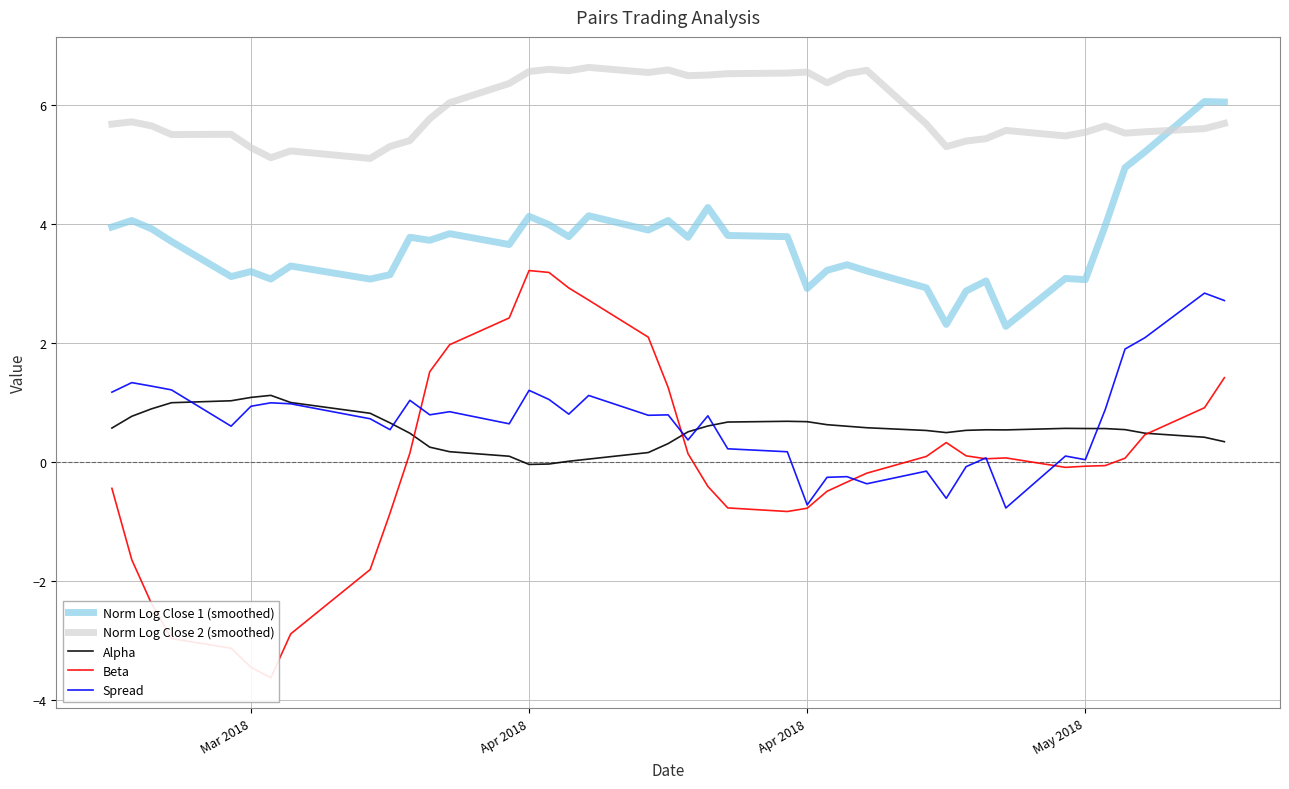

Reading right to left, what are all the values shown in this chart?

Norm Log Close 1 (smoothed): 6.0	6.1	5.2	4.9	4.0	3.1	3.1	2.3	3.0	2.9	2.3	2.9	3.2	3.3	3.2	2.9	3.8	3.8	4.3	3.8	4.1	3.9	4.1	3.8	4.0	4.1	3.7	3.8	3.7	3.8	3.1	3.1	3.3	3.1	3.2	3.1	3.7	3.9	4.1	3.9
Norm Log Close 2 (smoothed): 5.7	5.6	5.5	5.5	5.6	5.5	5.5	5.6	5.4	5.4	5.3	5.7	6.6	6.5	6.4	6.6	6.5	6.5	6.5	6.5	6.6	6.5	6.6	6.6	6.6	6.6	6.4	6.0	5.8	5.4	5.3	5.1	5.2	5.1	5.3	5.5	5.5	5.6	5.7	5.7
Alpha: 0.3	0.4	0.5	0.5	0.6	0.6	0.6	0.5	0.5	0.5	0.5	0.5	0.6	0.6	0.6	0.7	0.7	0.7	0.6	0.5	0.3	0.2	0.0	0.0	-0.0	-0.0	0.1	0.2	0.2	0.5	0.7	0.8	1.0	1.1	1.1	1.0	1.0	0.9	0.8	0.6
Beta: 1.4	0.9	0.5	0.1	-0.1	-0.1	-0.1	0.1	0.1	0.1	0.3	0.1	-0.2	-0.3	-0.5	-0.8	-0.8	-0.8	-0.4	0.1	1.3	2.1	2.7	2.9	3.2	3.2	2.4	2.0	1.5	0.1	-0.9	-1.8	-2.9	-3.6	-3.5	-3.1	-3.0	-2.4	-1.6	-0.4
Spread: 2.7	2.8	2.1	1.9	0.9	0.0	0.1	-0.8	0.1	-0.1	-0.6	-0.2	-0.4	-0.2	-0.3	-0.7	0.2	0.2	0.8	0.4	0.8	0.8	1.1	0.8	1.0	1.2	0.6	0.8	0.8	1.0	0.5	0.7	1.0	1.0	0.9	0.6	1.2	1.3	1.3	1.2